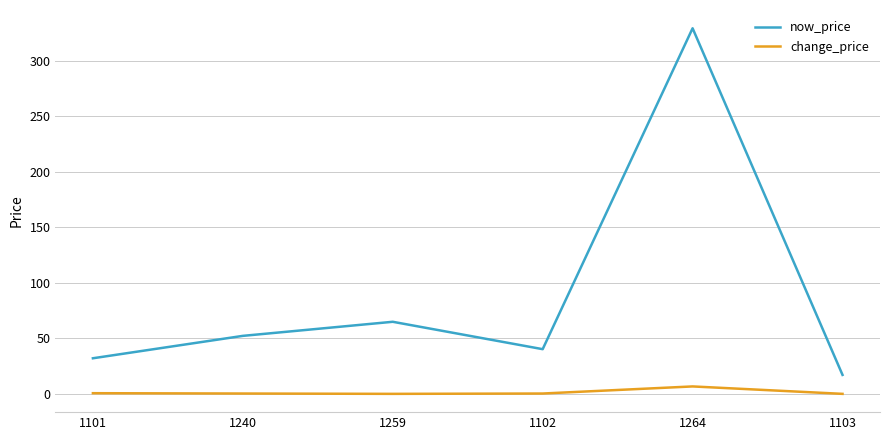

What is the difference between the change_price values at 1264 and 1240?

6.4